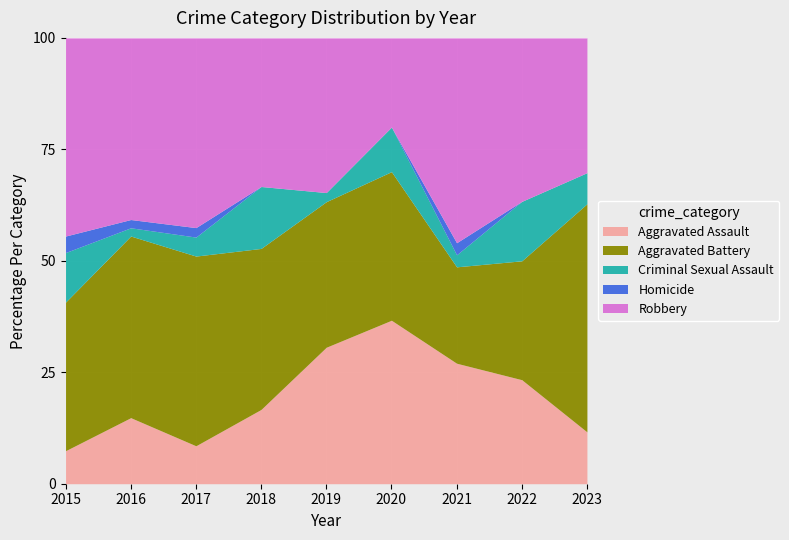

Reading left to right, transcribe all the data shown in this chart.

Aggravated Assault: 2015=2	2016=8	2017=4	2018=6	2019=15	2020=11	2021=10	2022=7	2023=5
Aggravated Battery: 2015=9	2016=22	2017=20	2018=13	2019=16	2020=10	2021=8	2022=8	2023=22
Criminal Sexual Assault: 2015=3	2016=1	2017=2	2018=5	2019=1	2020=3	2021=1	2022=4	2023=3
Homicide: 2015=1	2016=1	2017=1	2018=0	2019=0	2020=0	2021=1	2022=0	2023=0
Robbery: 2015=12	2016=22	2017=20	2018=12	2019=17	2020=6	2021=17	2022=11	2023=13